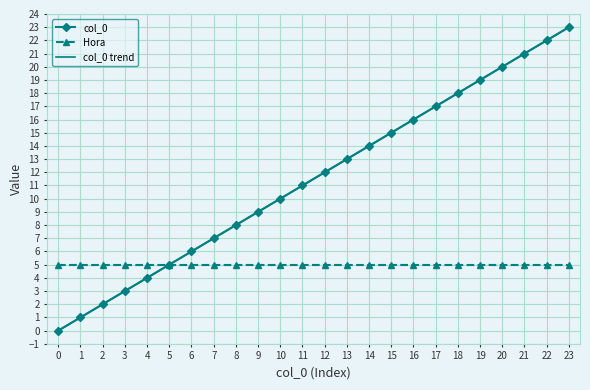

Which has a higher value, 12 or 10?

12